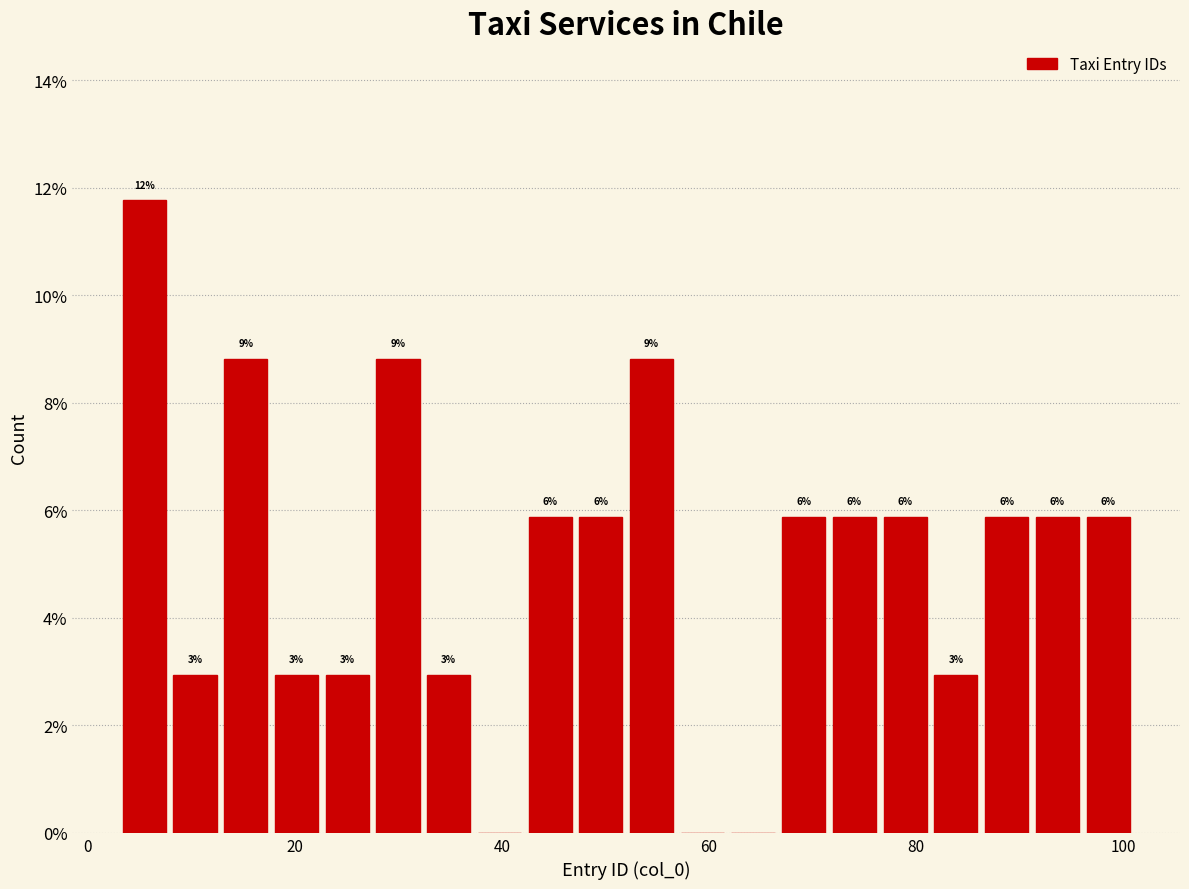

Read against the x-axis, roughly where is the centre of the tallest bar?

6